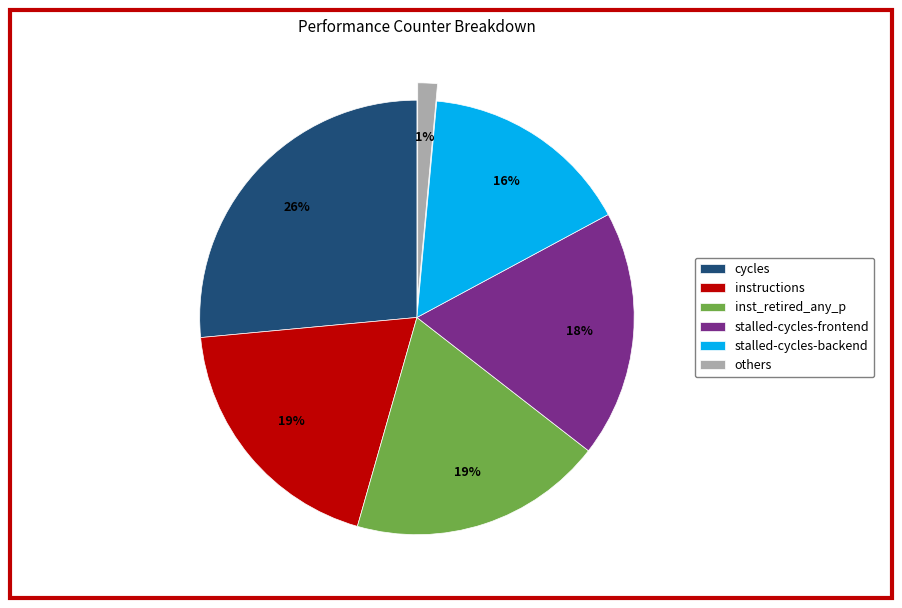

Do cycles and instructions together represent more than half of the pie?

No